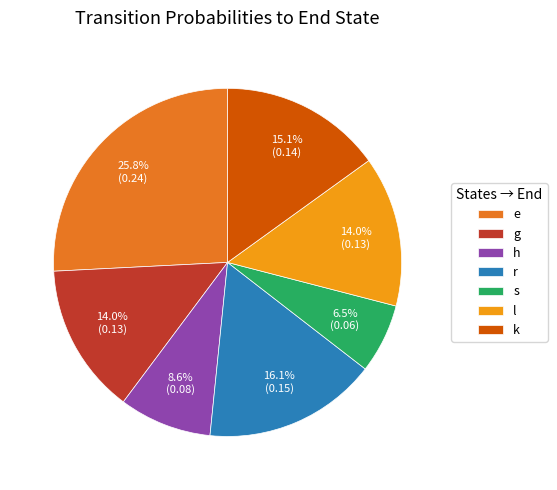

Does k represent more than half of the total?

No